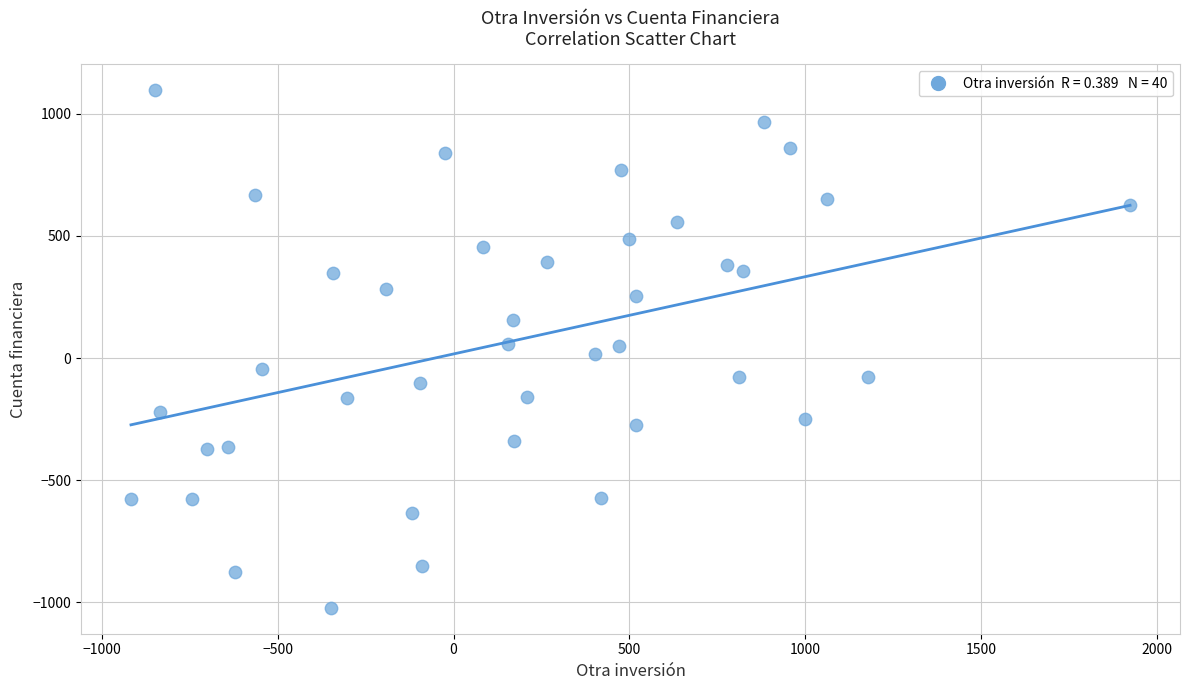

What is the range of Y values (max minus min)?

2119